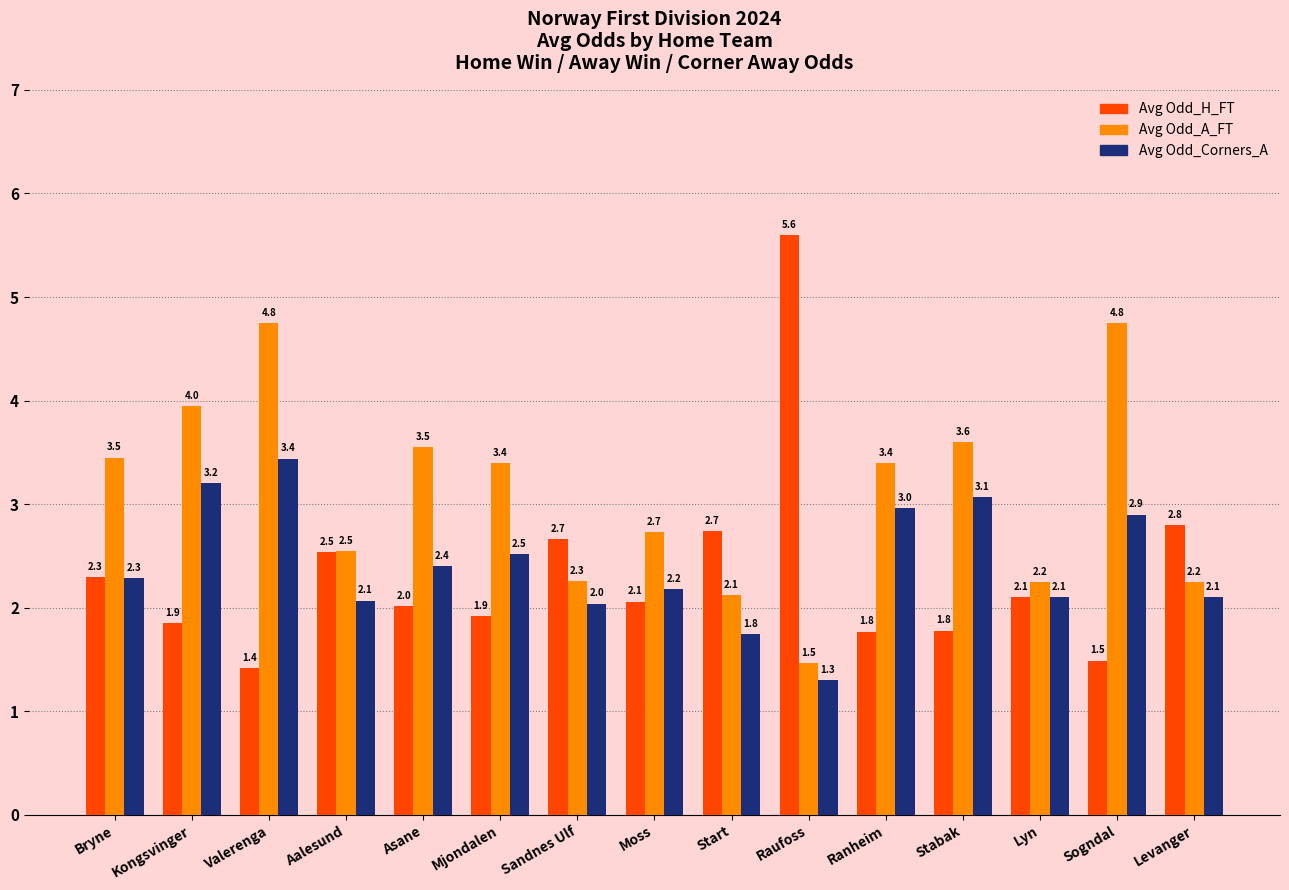

List the series in order of their peak value, highest first.

Avg Odd_H_FT, Avg Odd_A_FT, Avg Odd_Corners_A